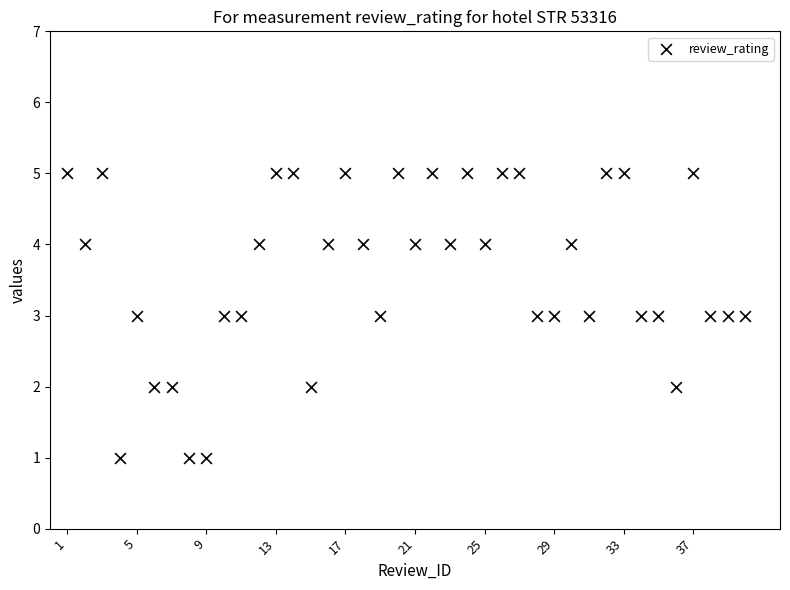

What is the range of Y values (max minus min)?

4